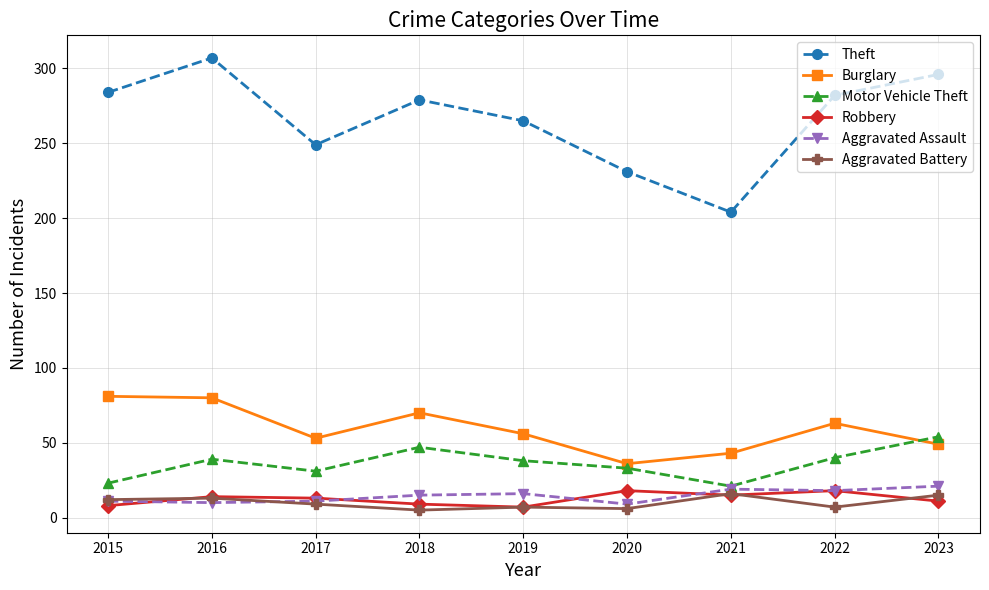

At which label does Burglary first exceed 56?

2015